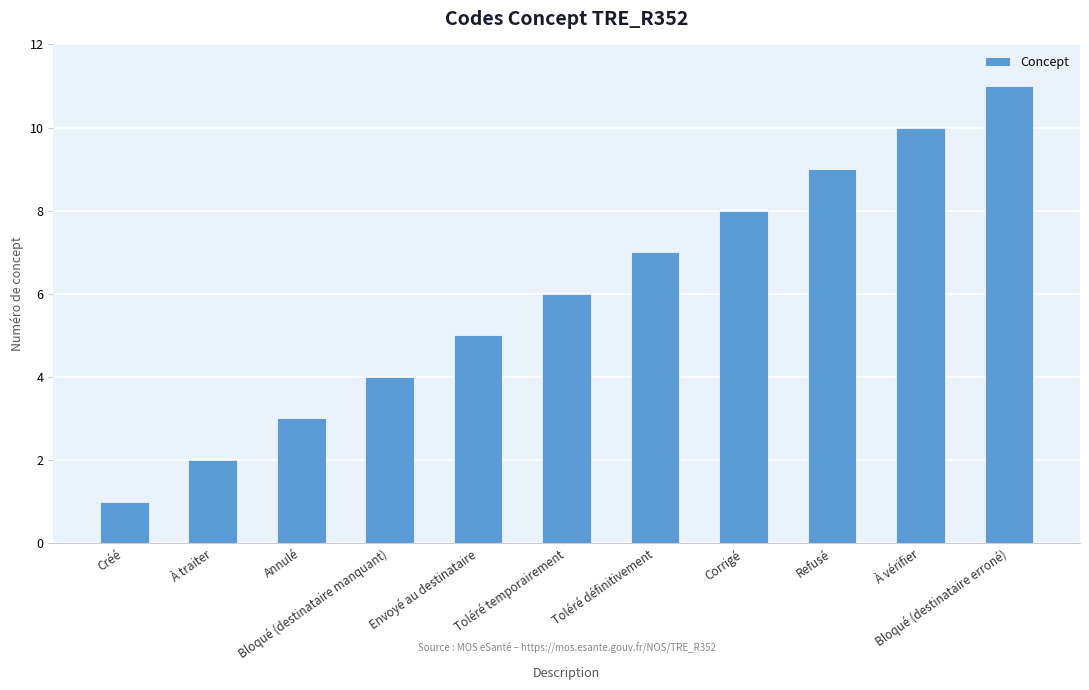

What position from the left is Créé?

1